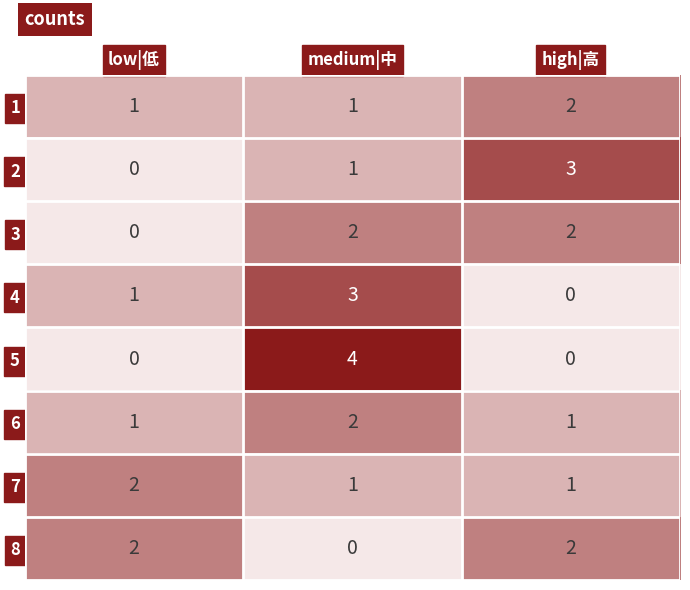

What is the difference between the highest and lowest values at medium|中?

4